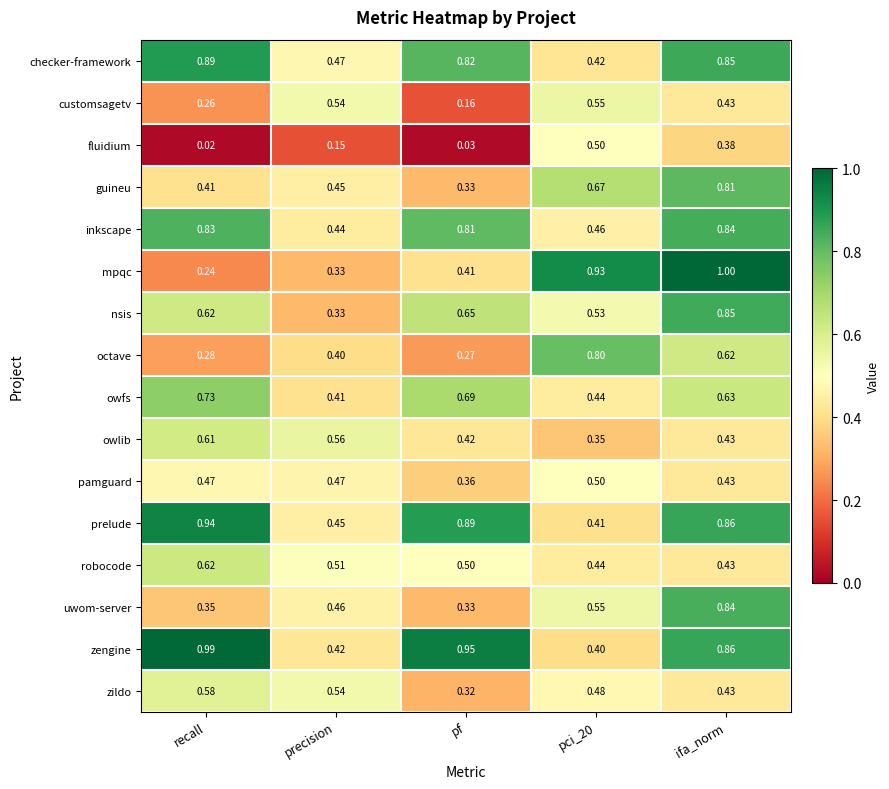

Which series has the widest spread of values?

mpqc